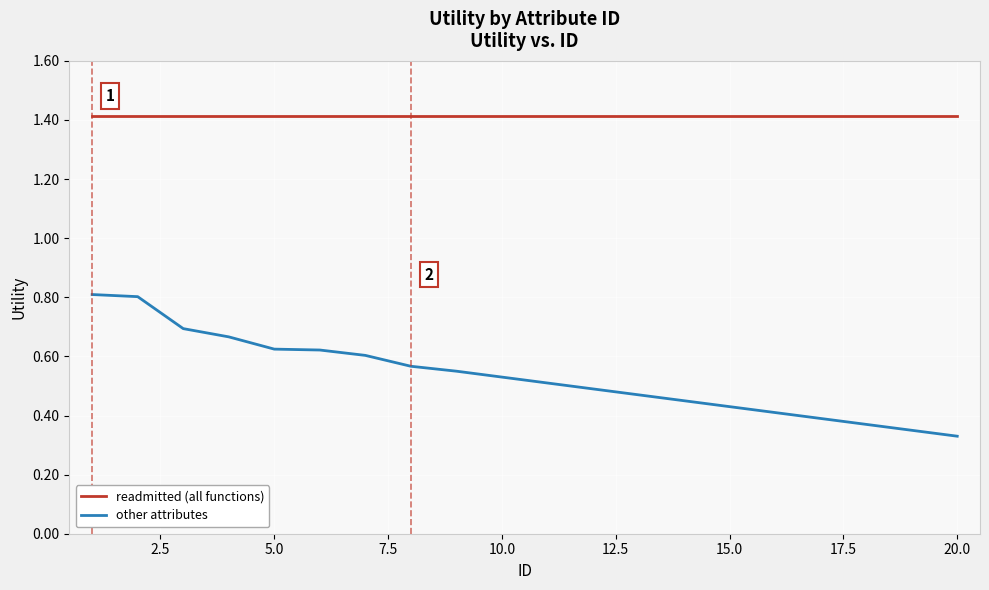

Which series has the largest total across all categories?

readmitted (all functions)